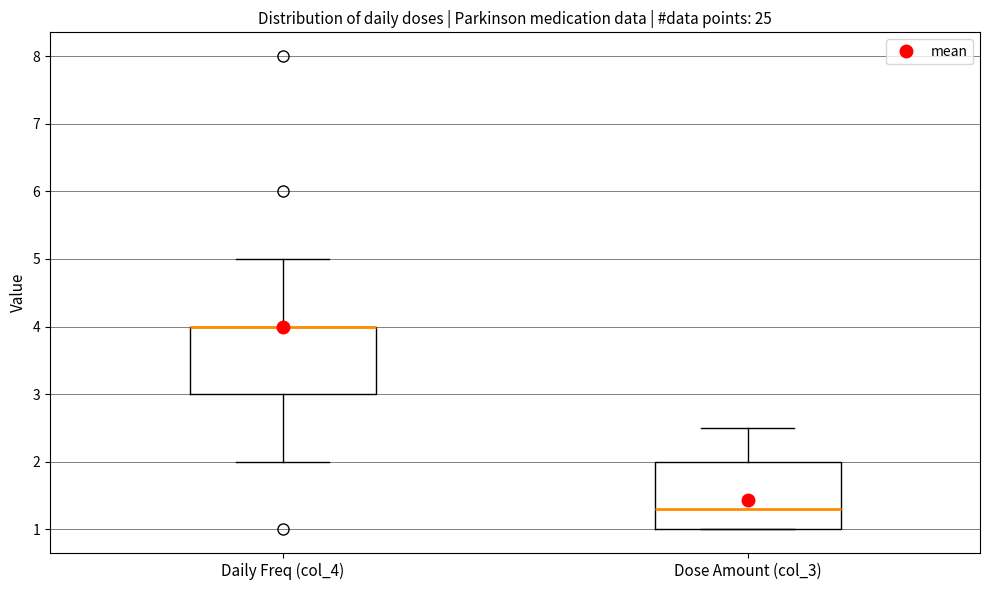

Reading left to right, read every box against the y-axis: the position of its median line, the range the box covers, and the ends of its whiskers. The values are not printed on the chart, so give them approximately, as read against the axis.

Daily Freq (col_4): median 4.0 (drawn on the box's upper edge), box 3.0 to 4.0, whiskers 2.0 to 5.0
Dose Amount (col_3): median 1.3, box 1.0 to 2.0, whiskers 1.0 to 2.5